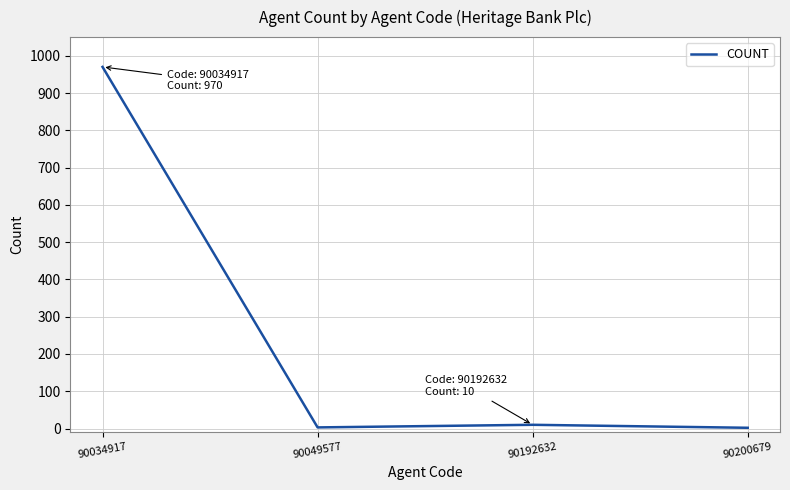

True or false: there are more than 2 points higher than both neighbors.

False